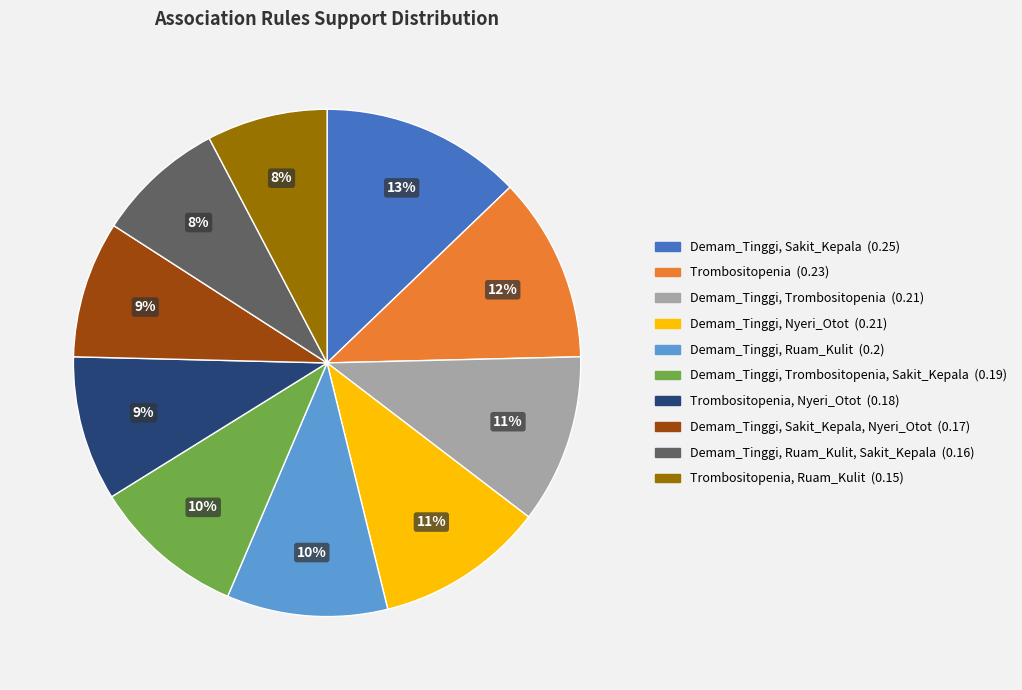

Is there any slice that represents more than half of the pie?

No